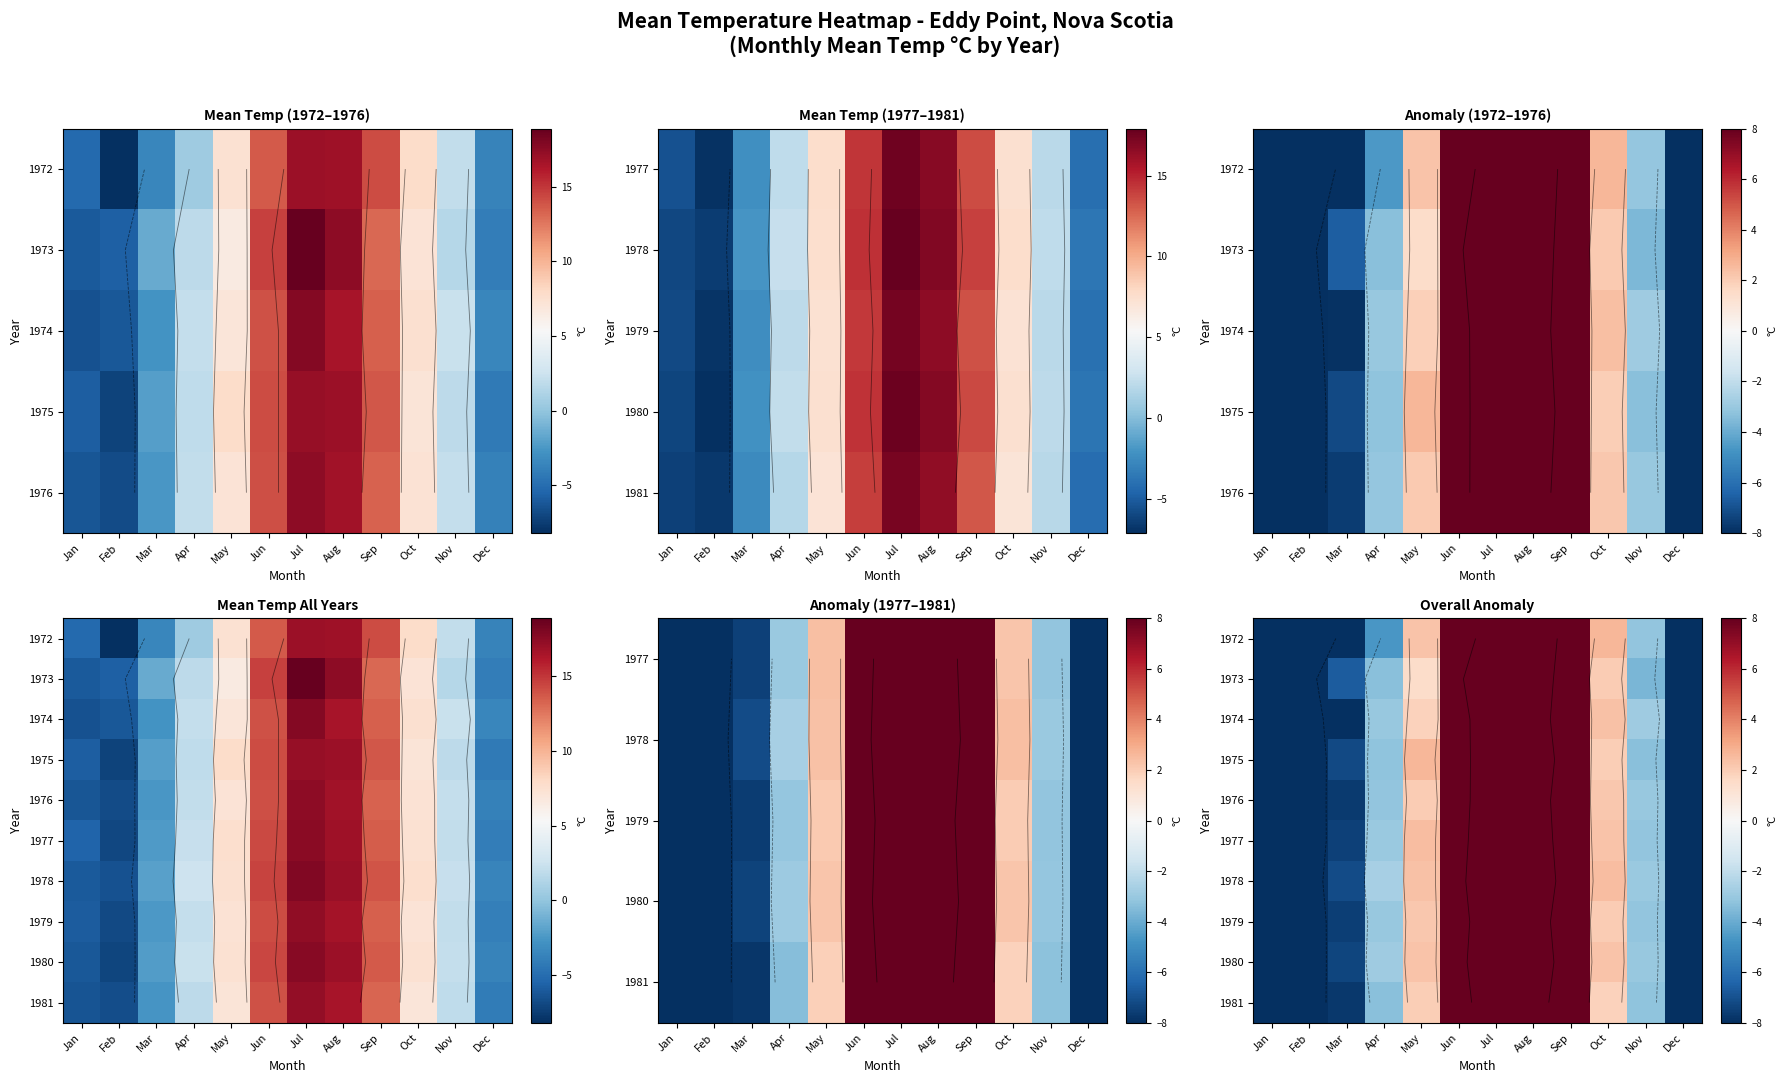

How many values in 1981 are above zero?

6